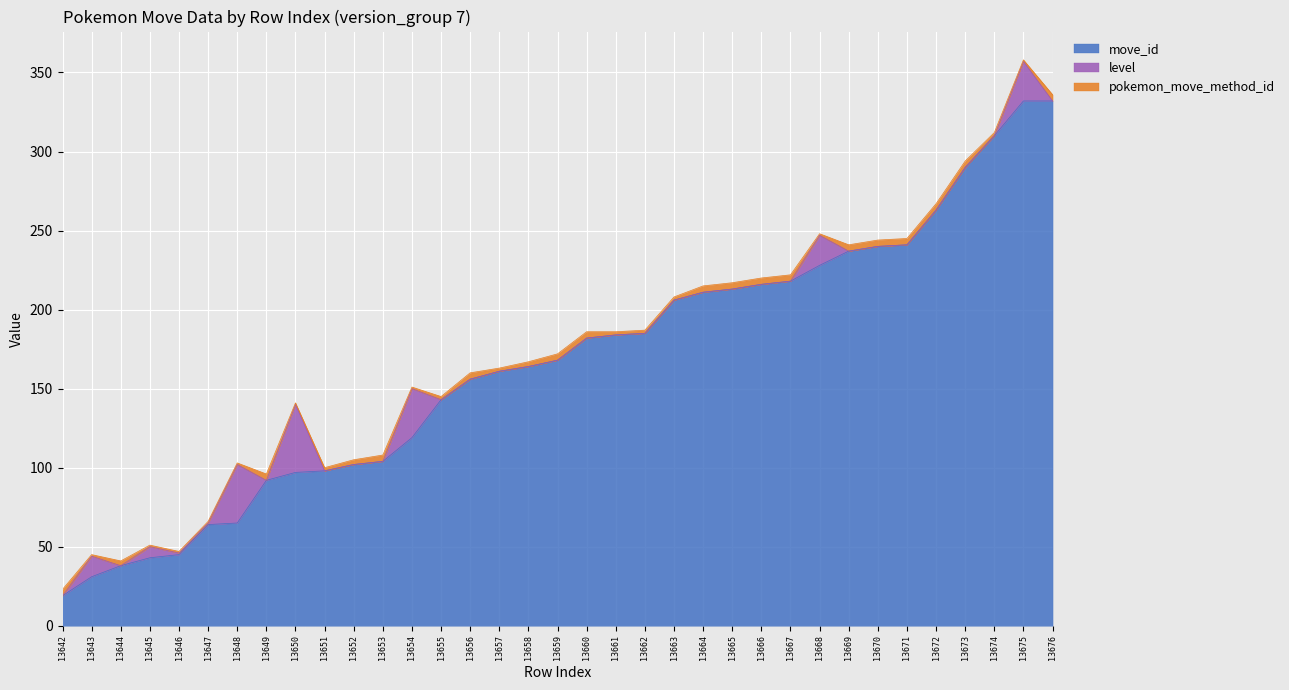

Reading left to right, what are all the values shown in this chart?

move_id: 19	31	38	43	45	64	65	92	97	98	102	104	119	143	156	161	164	168	182	184	185	206	211	213	216	218	228	237	240	241	263	290	310	332	332
level: 0	13	0	7	1	1	37	0	43	0	0	0	31	0	0	0	0	0	0	0	0	0	0	0	0	0	19	0	0	0	0	0	0	25	0
pokemon_move_method_id: 4	1	3	1	1	1	1	4	1	2	3	4	1	2	4	2	3	4	4	2	2	2	4	4	4	4	1	4	4	4	4	4	2	1	4